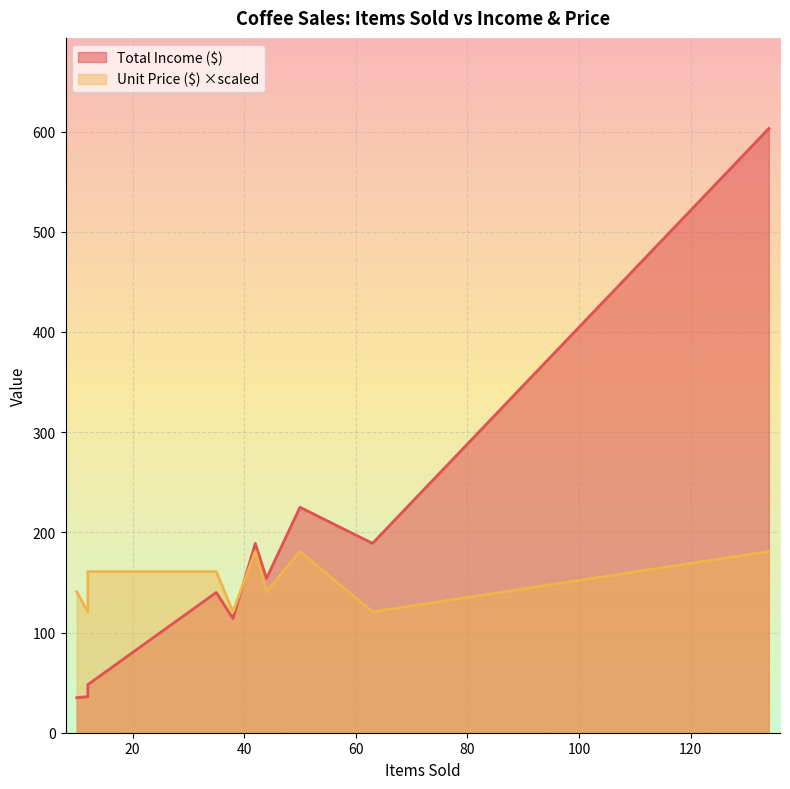

True or false: Total Income ($) has a value of 324.3 at Latte.

False